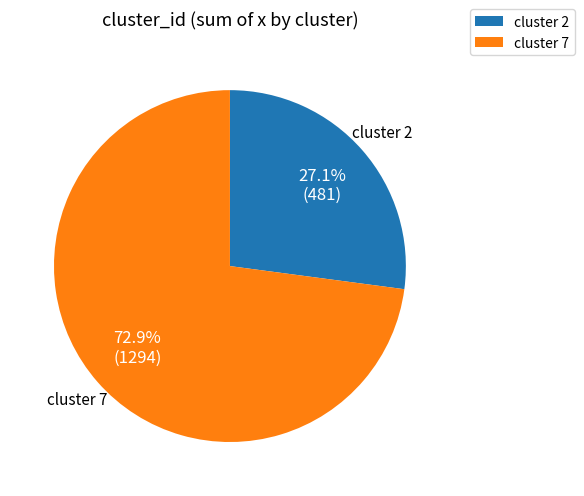

How much of the chart is everything except cluster 7?

27.1%